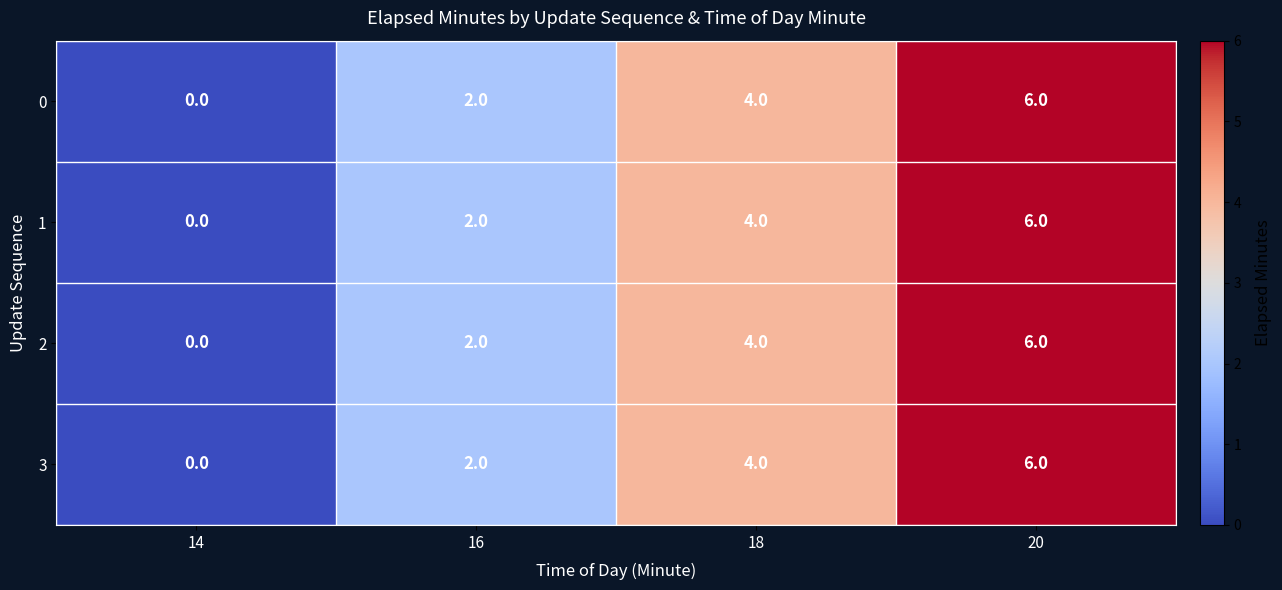

At which category is the sum across all series the highest?

20